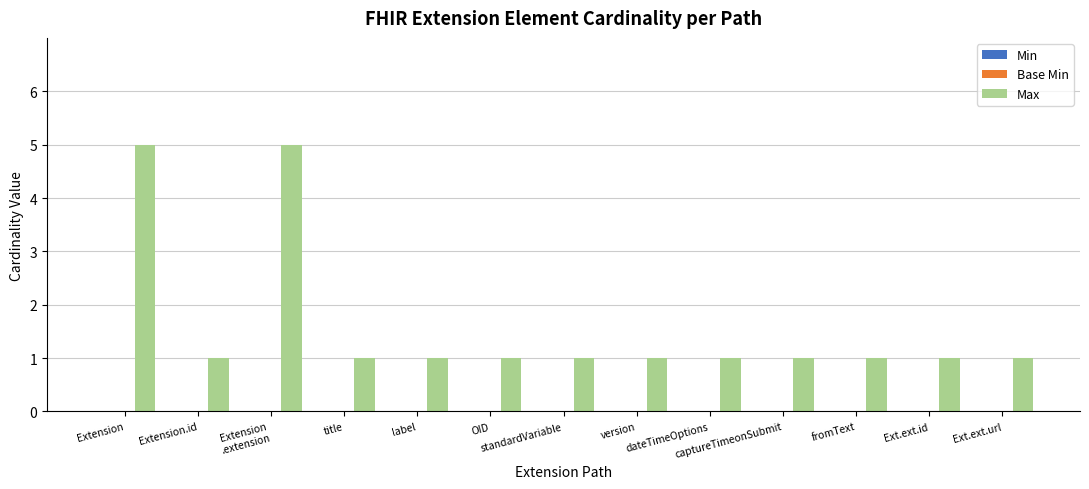

Are the bars horizontal?

No